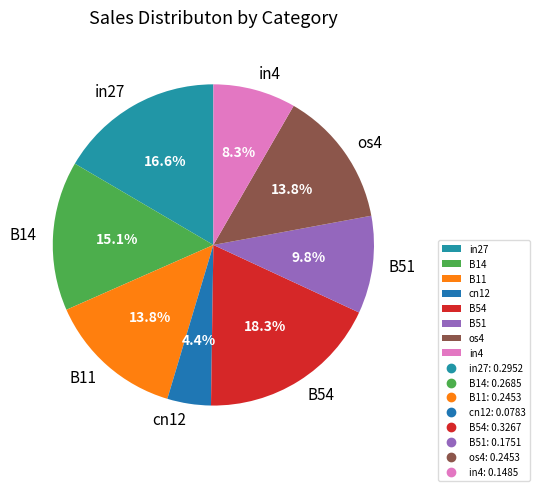

To the nearest percent, what is the average slice percentage?

12%